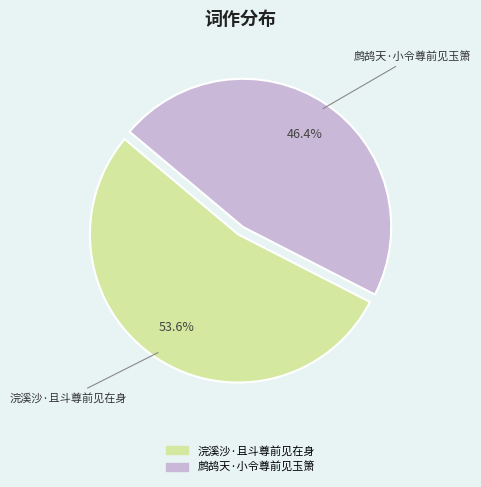

Is it true that 鹧鸪天·小令尊前见玉箫 is 46% of the pie?

True